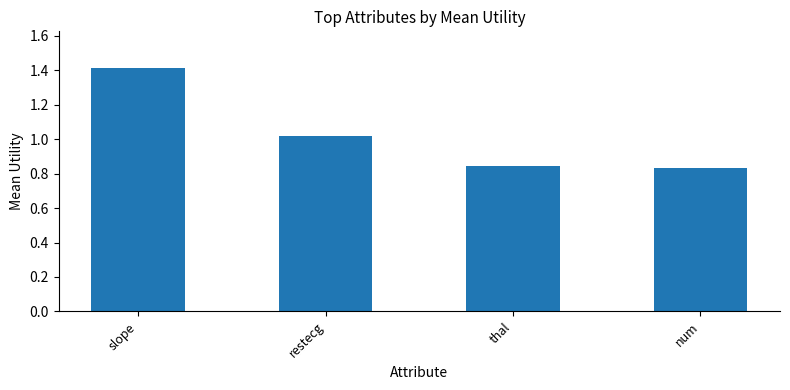

Where does the data first go above 1?

slope